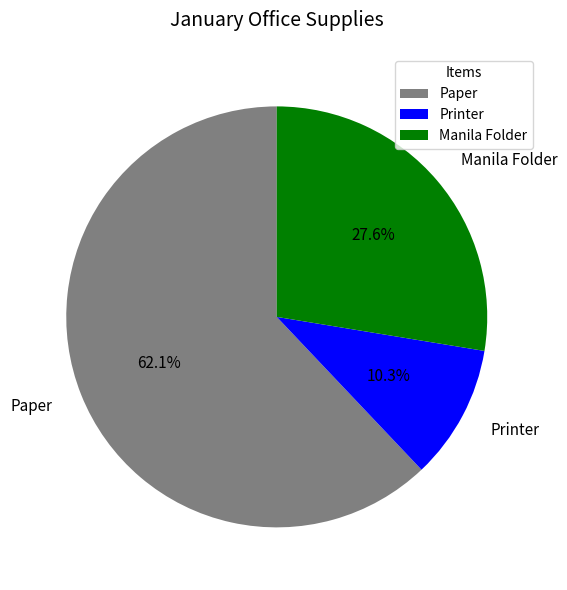

How much of the chart is everything except Paper?

37.9%